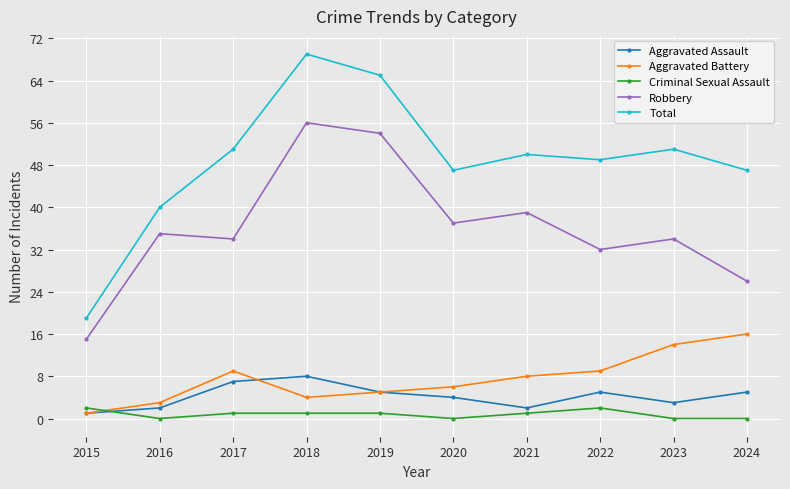

The Aggravated Battery series shows 9 at 2022. True or false?

True